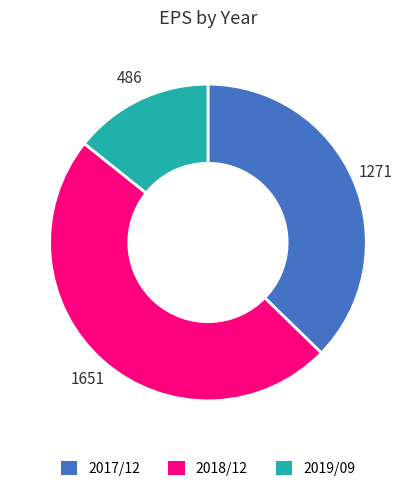

Count the number of slices in the pie.

3